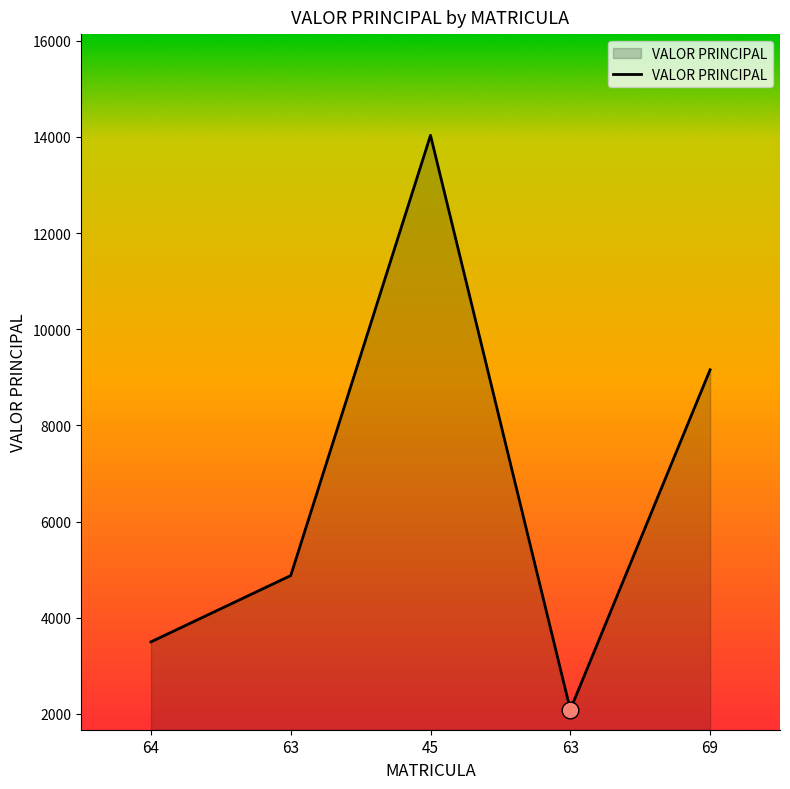

What is the minimum value shown in the chart?

2087